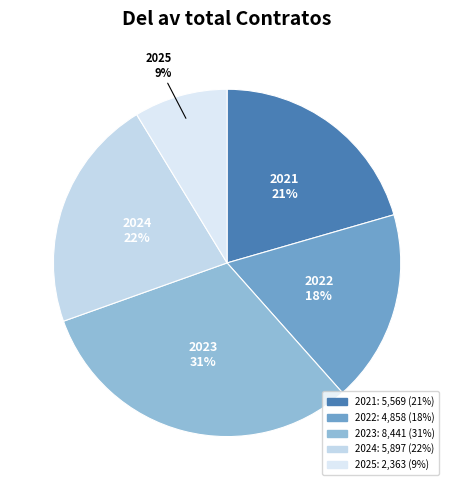

What percentage is the 2025 slice, to the nearest percent?

9%